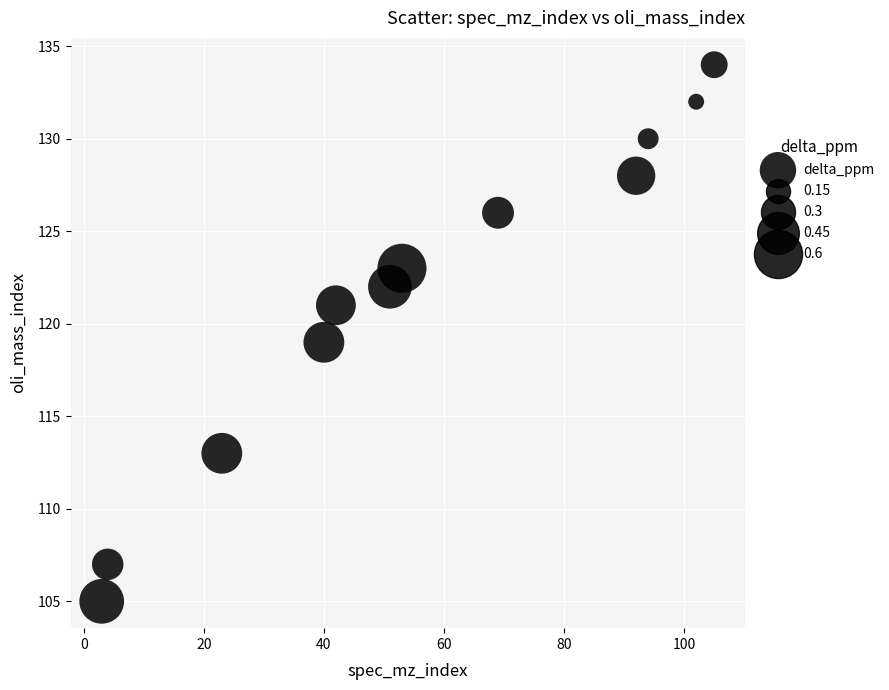

What is the average X value?

56